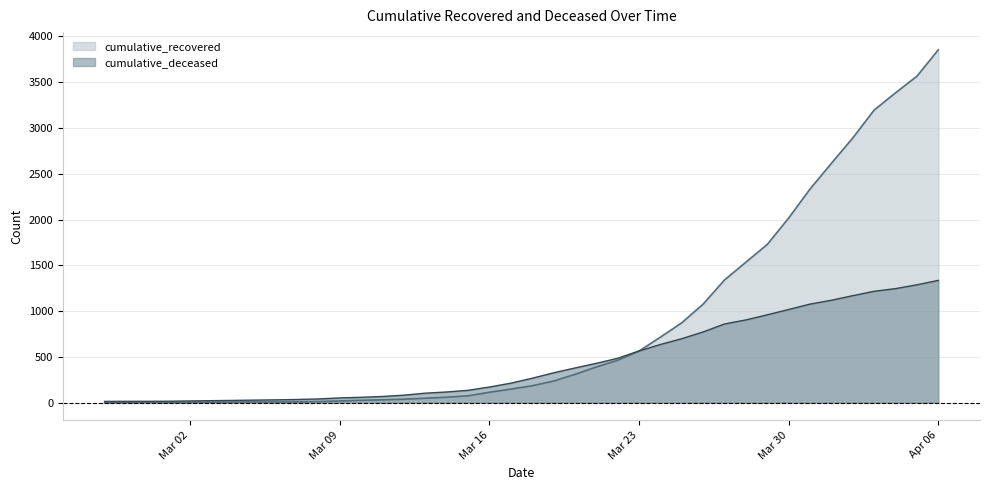

Which series has the largest range (max minus min)?

cumulative_recovered